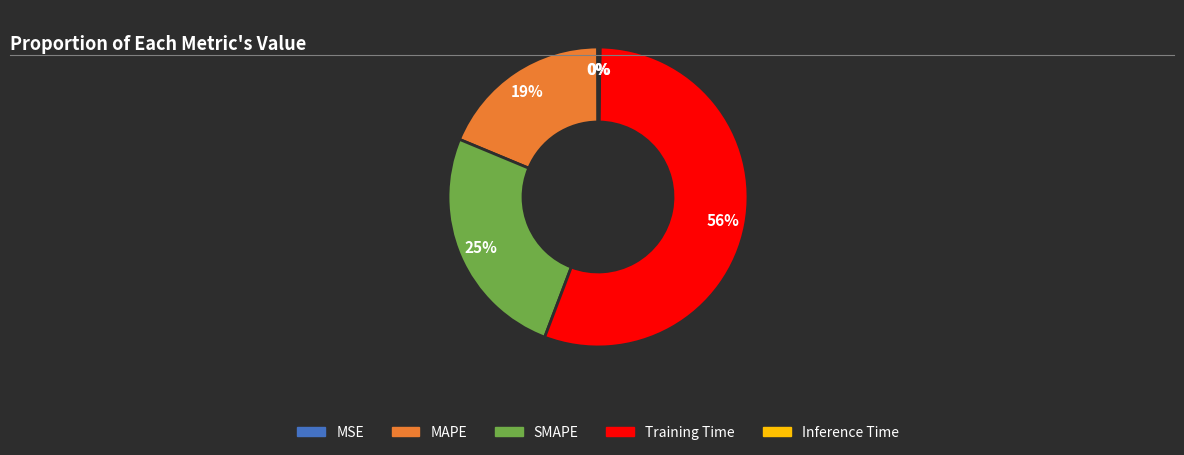

To the nearest percent, what is the combined percentage of MAPE and SMAPE?

44%